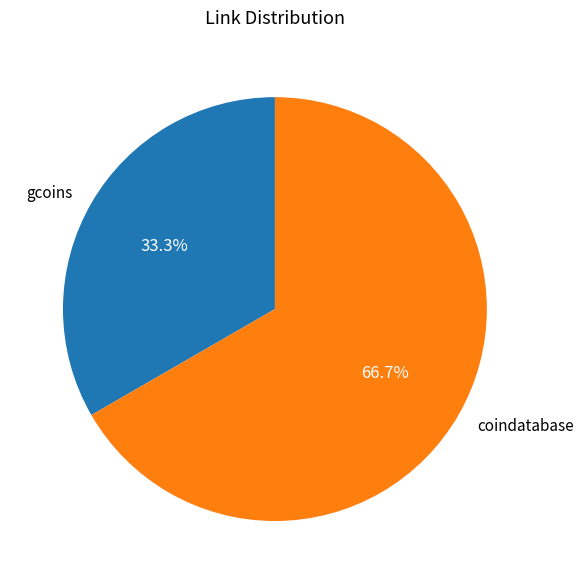

To the nearest percent, what portion does gcoins represent?

33%